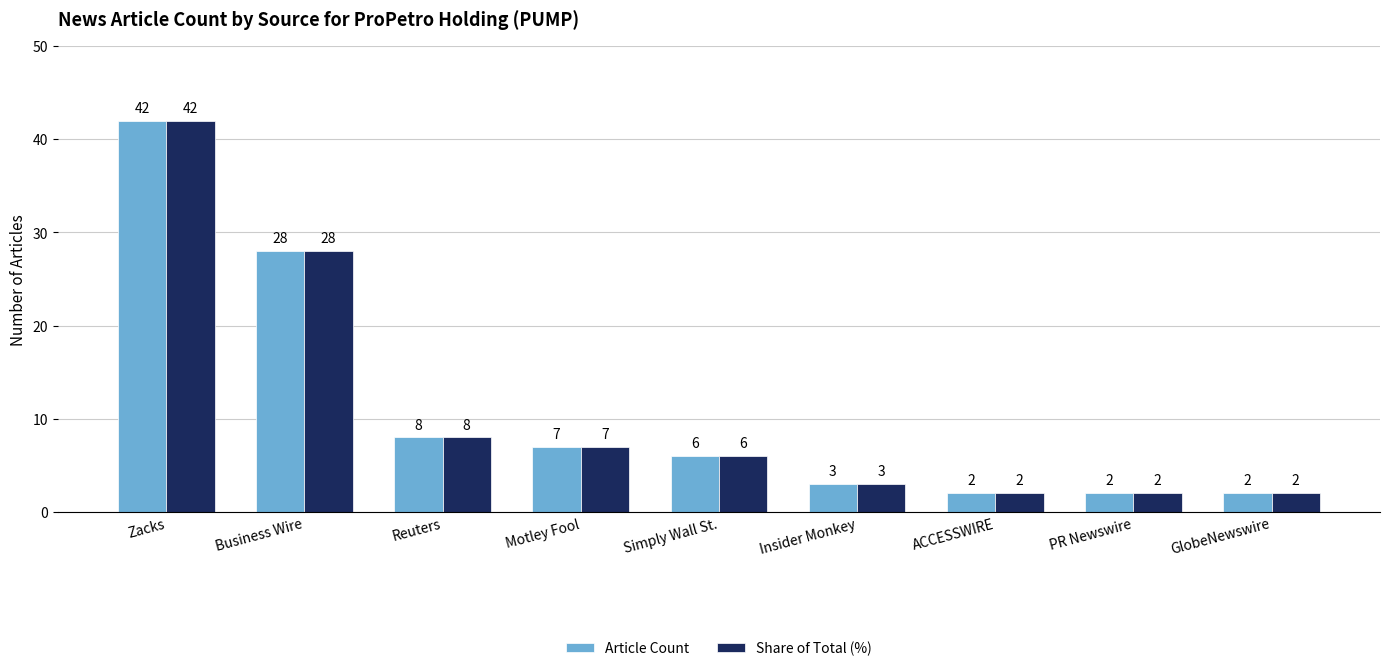

Does the chart contain stacked bars?

No